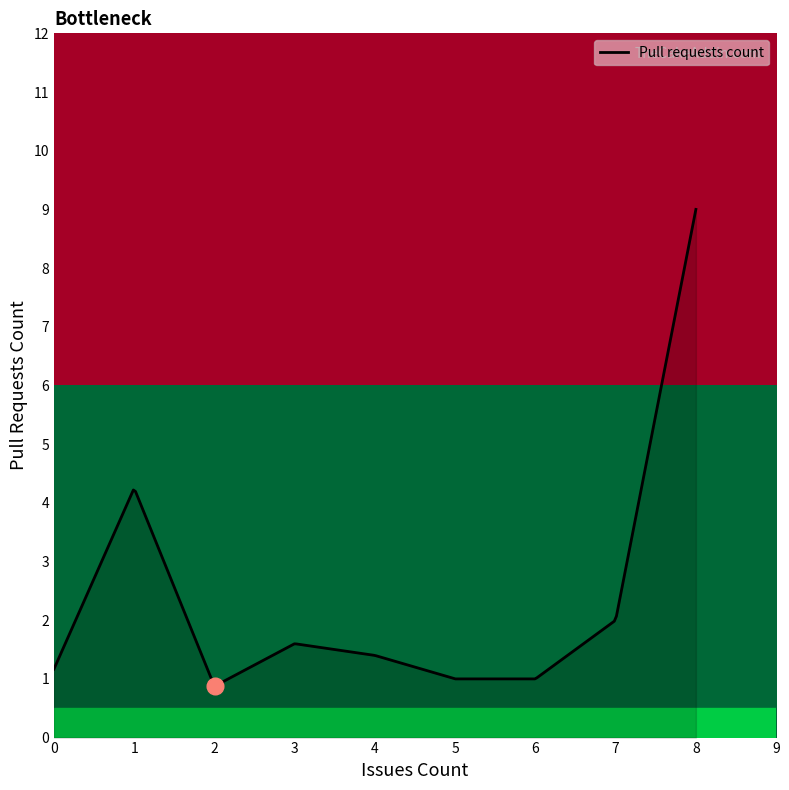

What is the lowest value of the Pull requests count series?

0.9